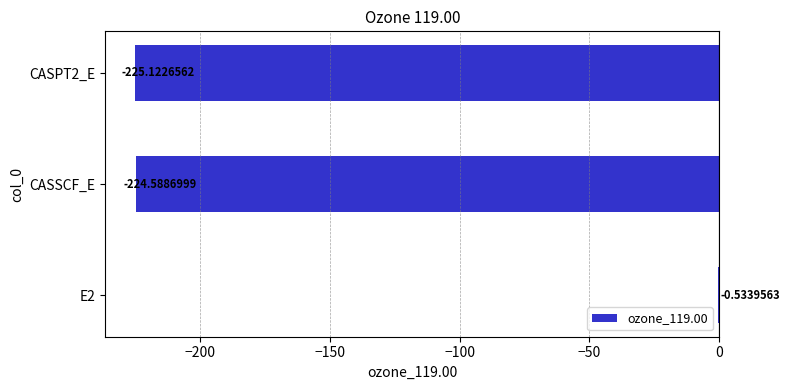

Which has a higher value, E2 or CASPT2_E?

E2